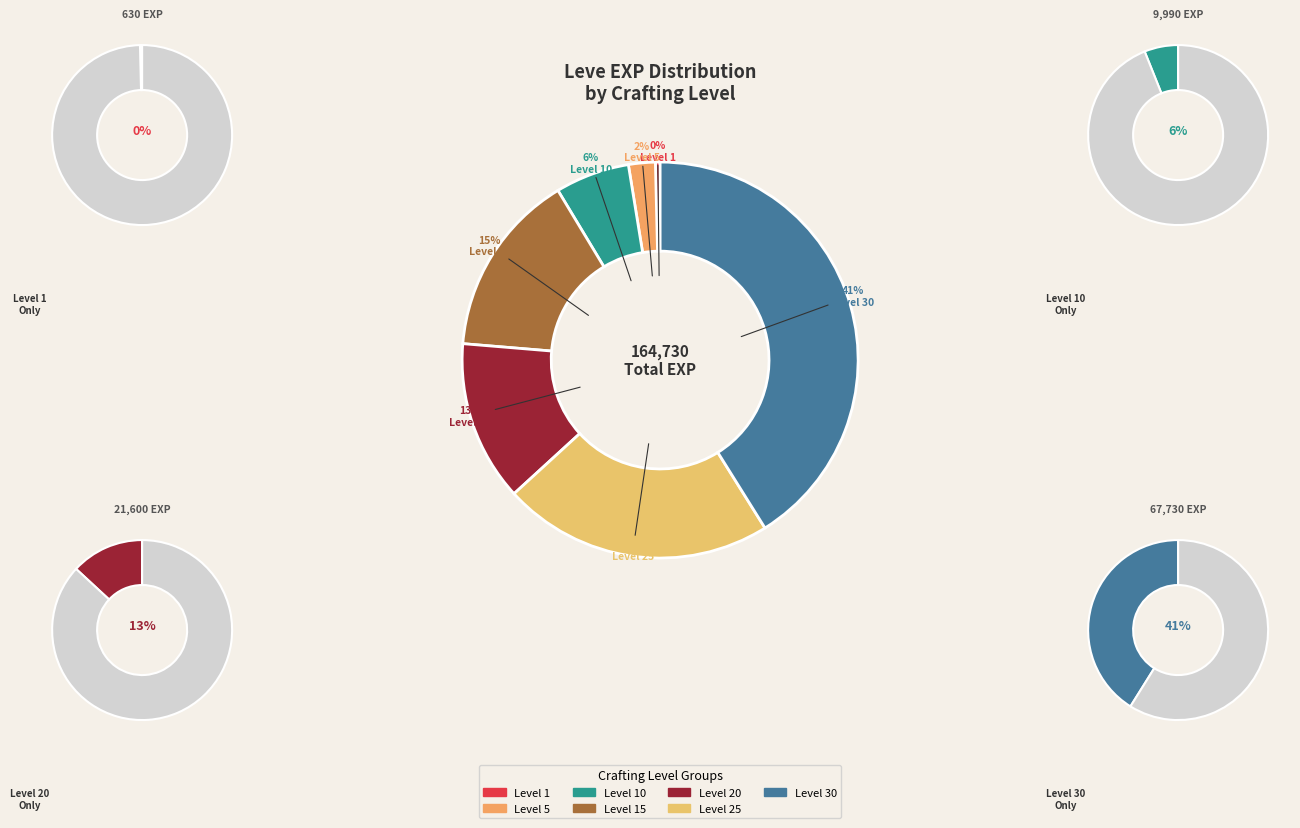

To the nearest percent, what is the difference between the Level 5 and Level 1 slice percentages?

2%